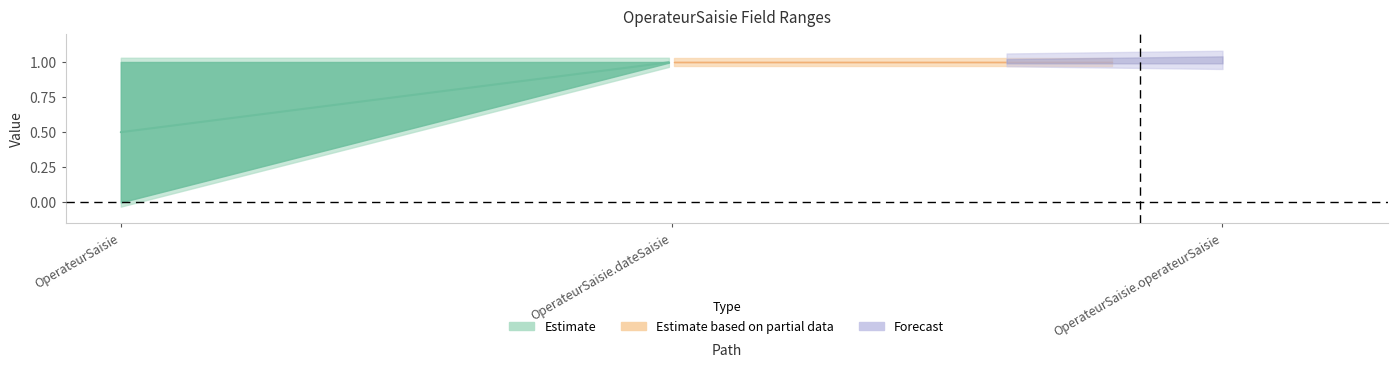

What position from the right is OperateurSaisie.dateSaisie?

2